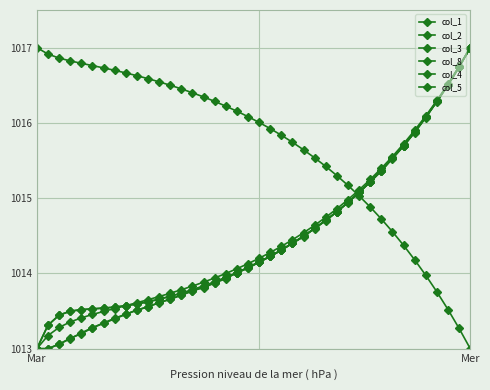

Which series has the widest spread of values?

col_1